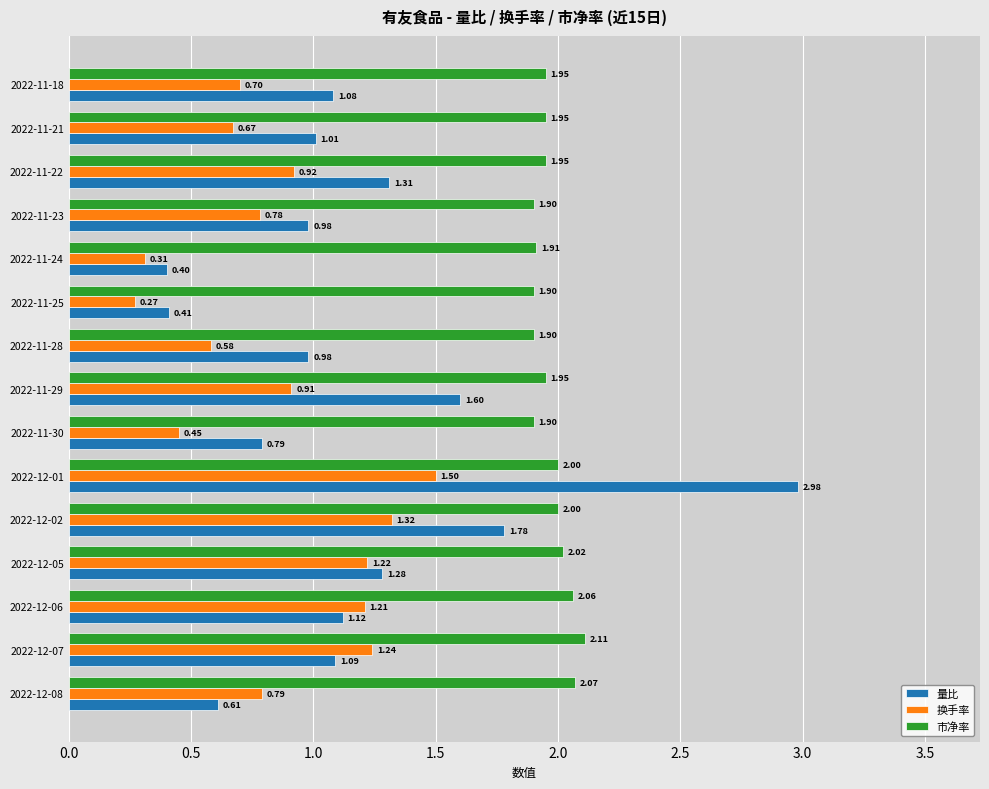

At which category is the sum across all series the highest?

2022-12-01